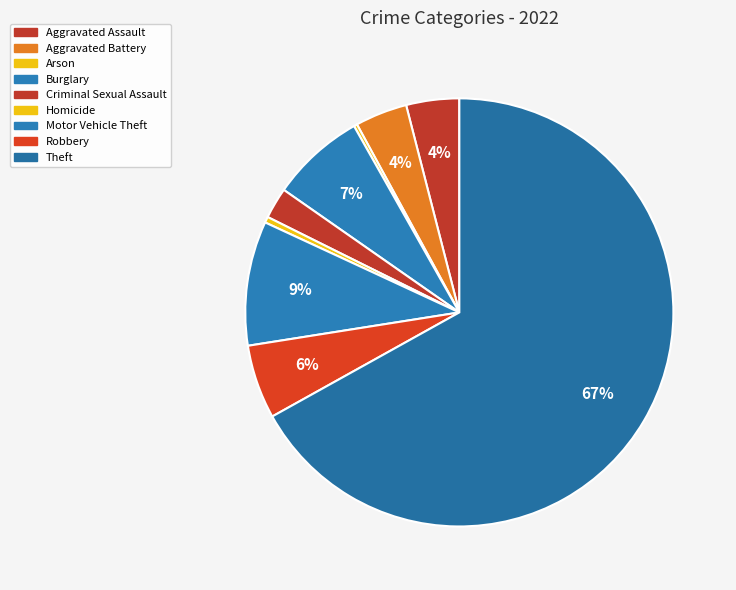

Combined, what portion of the pie is Criminal Sexual Assault and Robbery?

7.9%